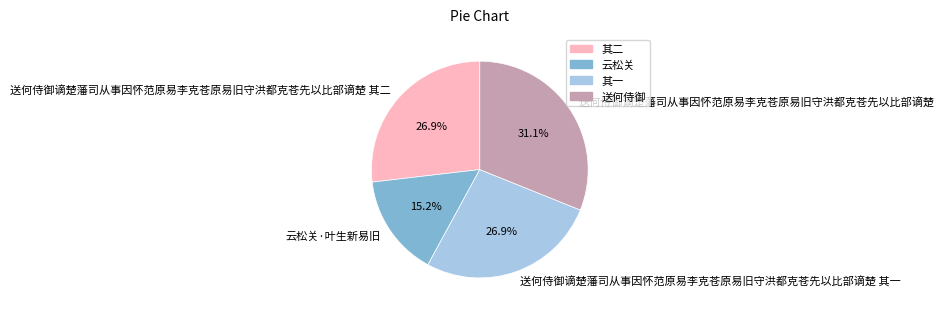

What percentage is NOT represented by 送何侍御谪楚藩司从事因怀范原易李克苍原易旧守洪都克苍先以比部谪楚 其二?

73.1%